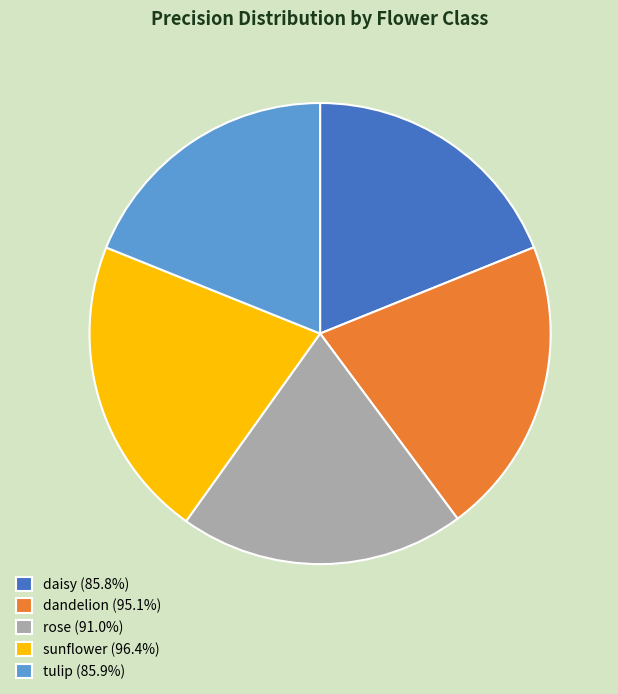

Is there any slice that represents more than half of the pie?

No